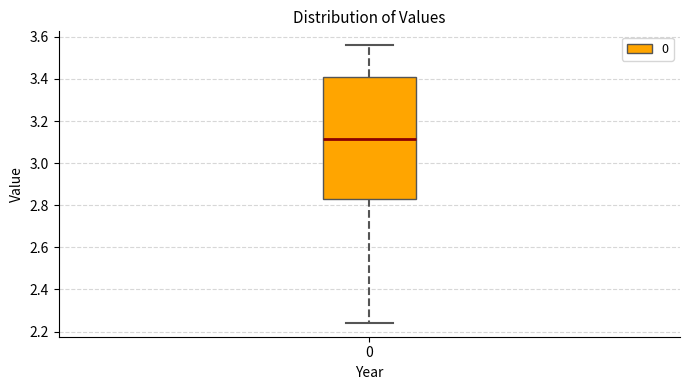

Transcribe this box plot: give where the median line is, the range the box spans, and where the two whiskers end, as read against the y-axis. The values are not printed on the chart, so give them approximately, as read against the axis.

median 3.12, box 2.84 to 3.42, whiskers 2.24 to 3.56